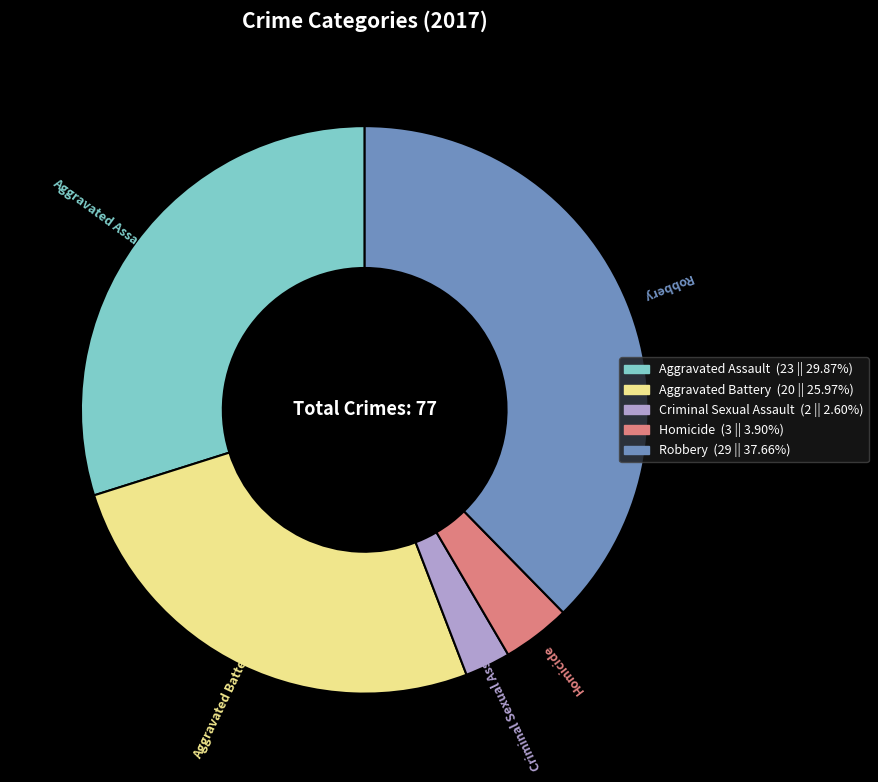

Is the sum of Homicide (3 || 3.90%) and Robbery (29 || 37.66%) greater than half?

No